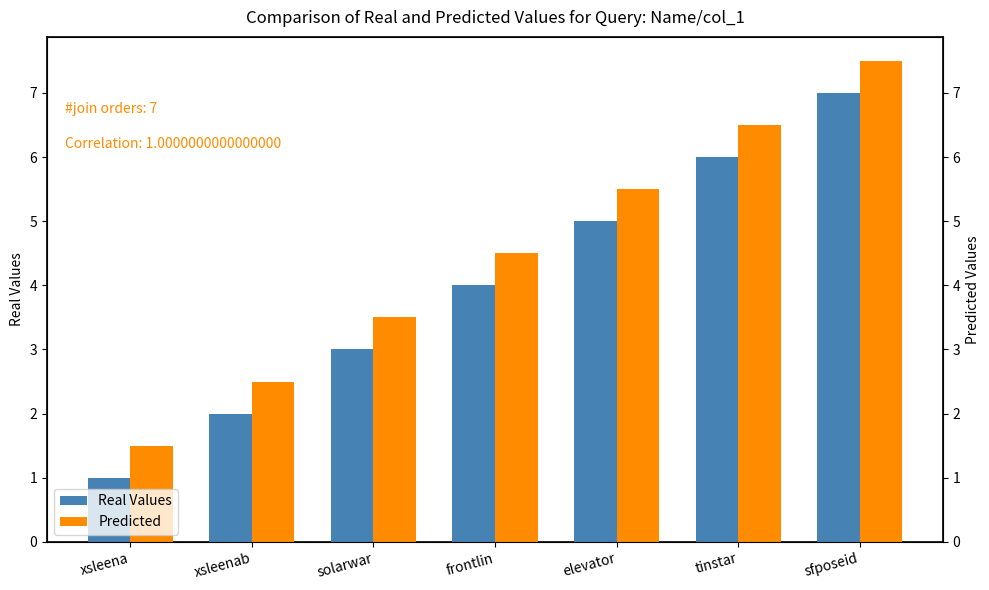

What is the maximum value shown in the chart?

7.5